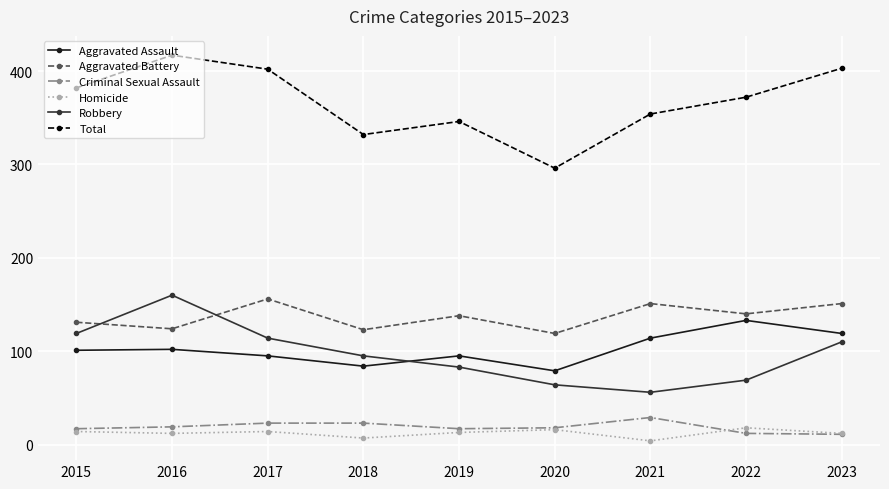

What is the total value across all series at 2016?

834